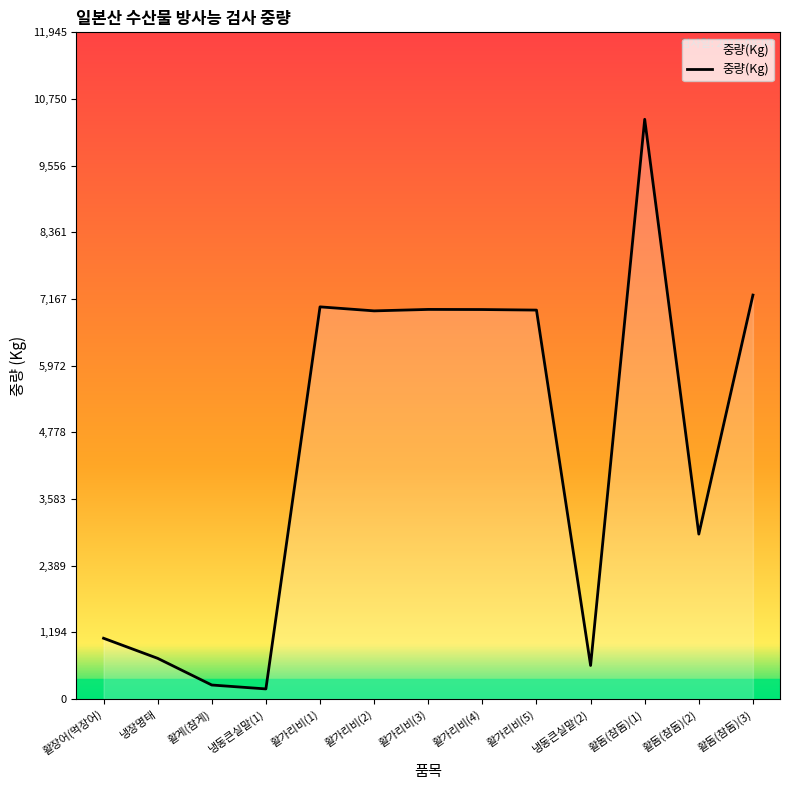

True or false: there are more than 1 points higher than both neighbors.

True